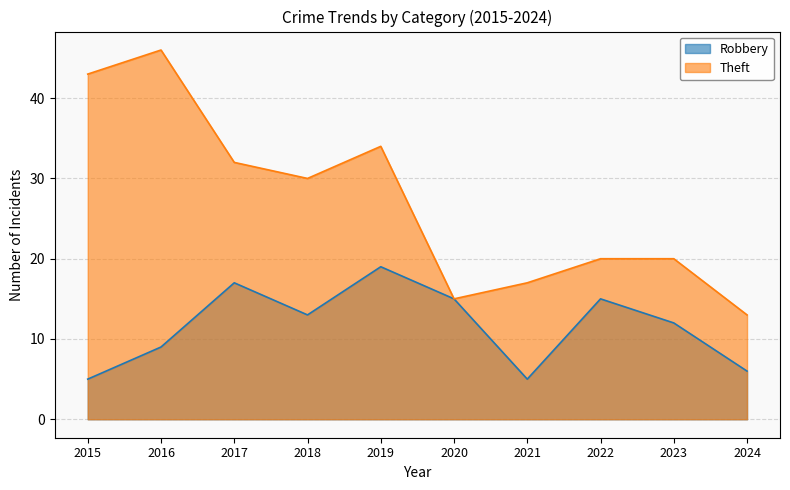

Where is Robbery nearest to the value 12?

2023